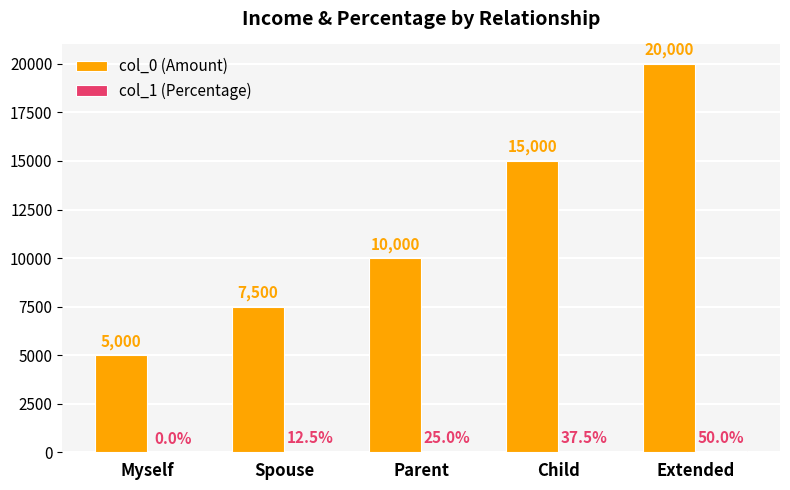

Between Myself and Extended, which series saw the biggest shift?

col_0 (Amount)